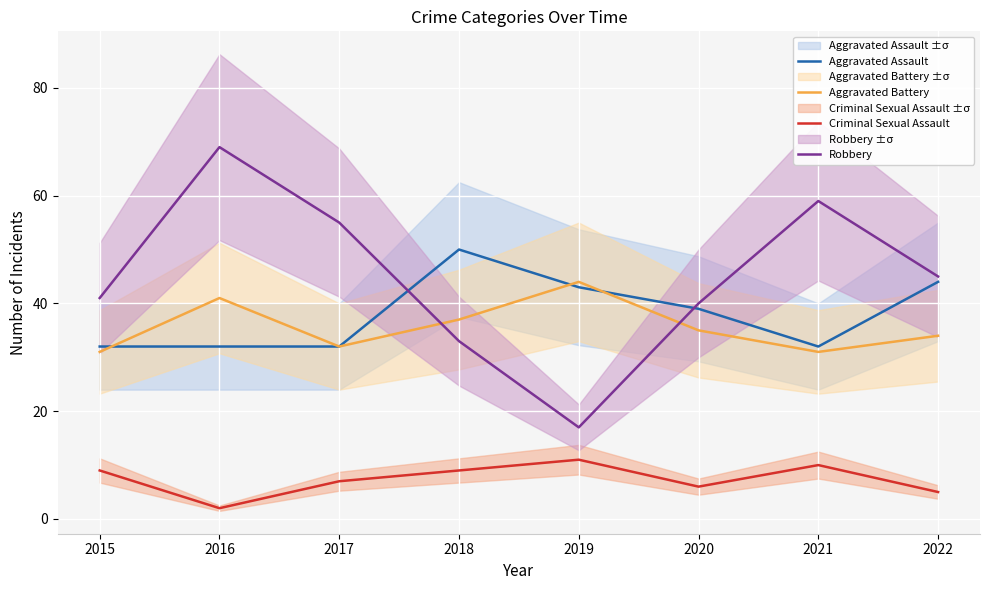

List the labels in order of Criminal Sexual Assault value, smallest first.

2016, 2022, 2020, 2017, 2015, 2018, 2021, 2019